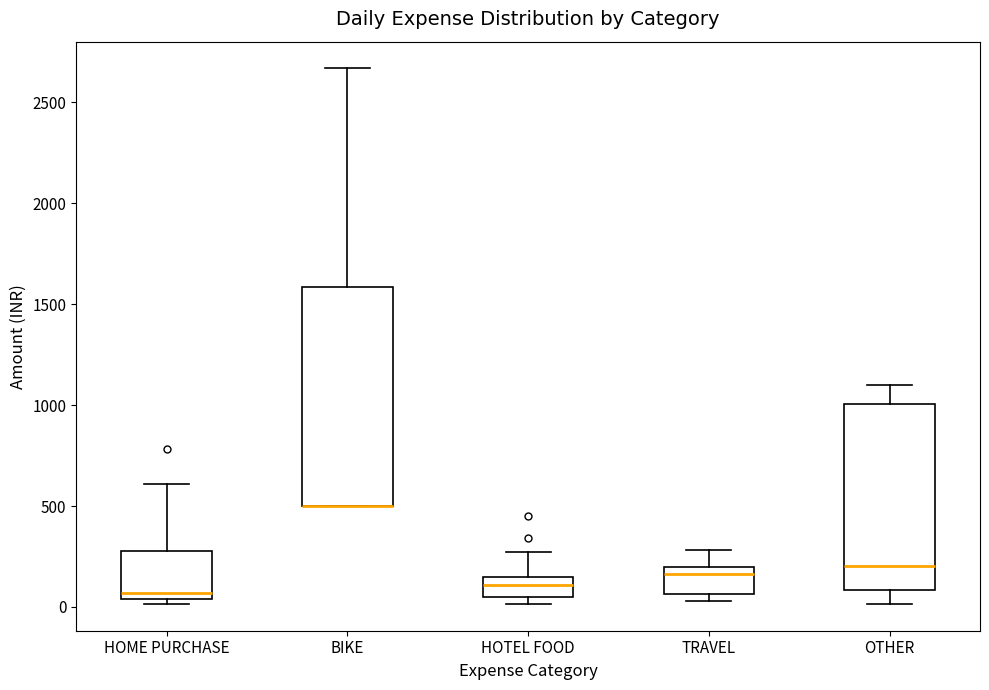

Which box is the tallest, from its lower edge to its upper edge?

BIKE